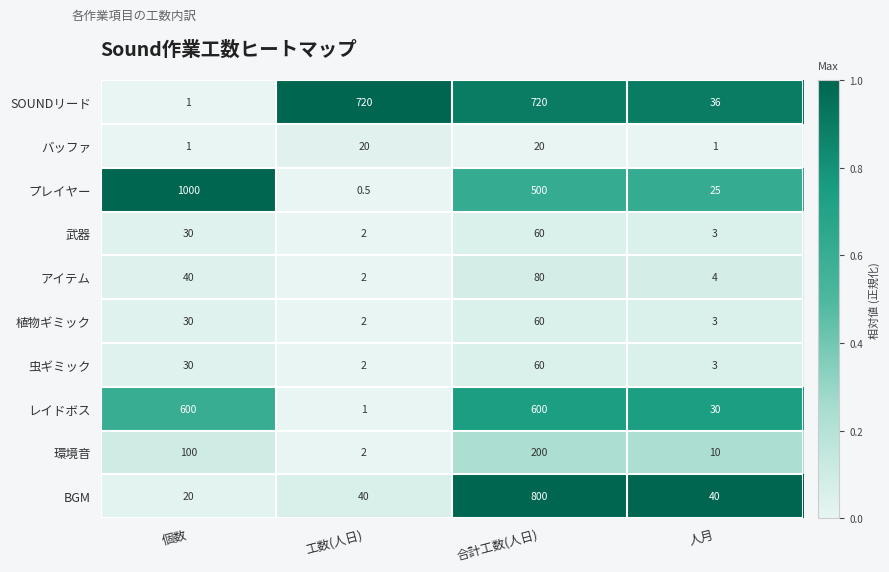

Between 工数(人日) and 合計工数(人日), which series saw the biggest shift?

BGM